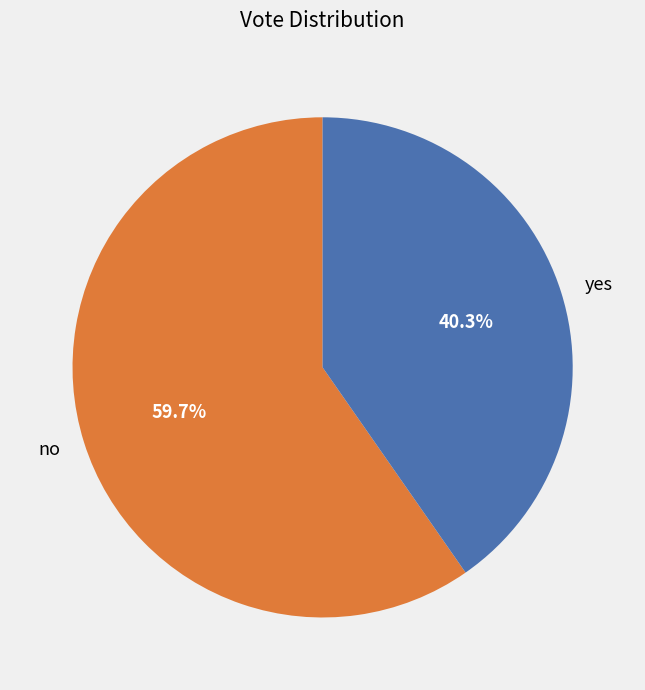

To the nearest percent, what is the difference between the largest and smallest slice percentages?

19%